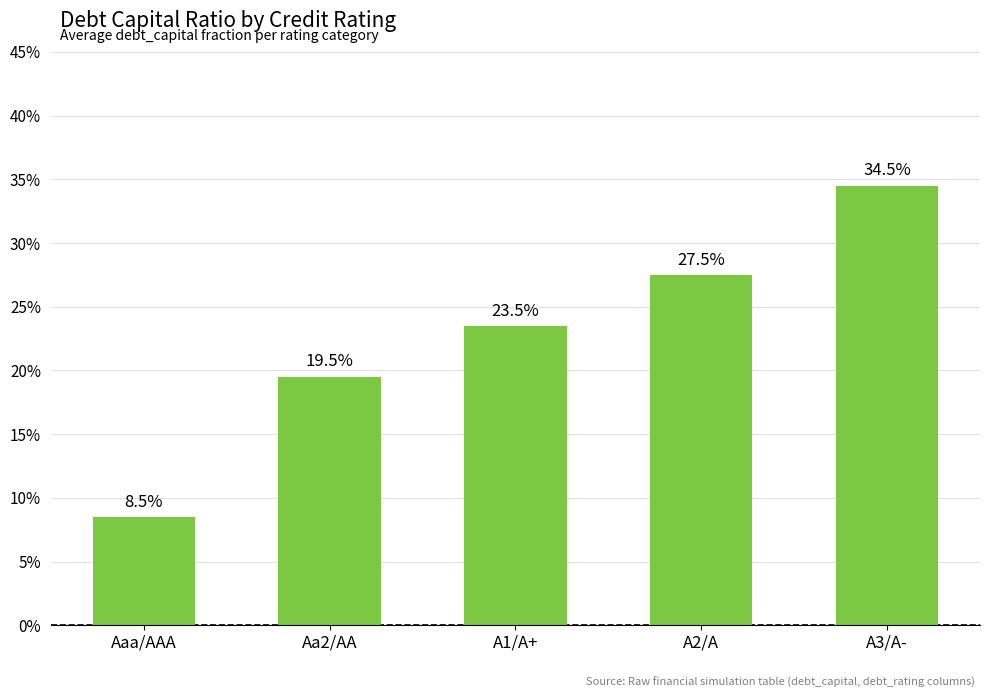

What is the change in value from Aaa/AAA to A1/A+?

+0.1